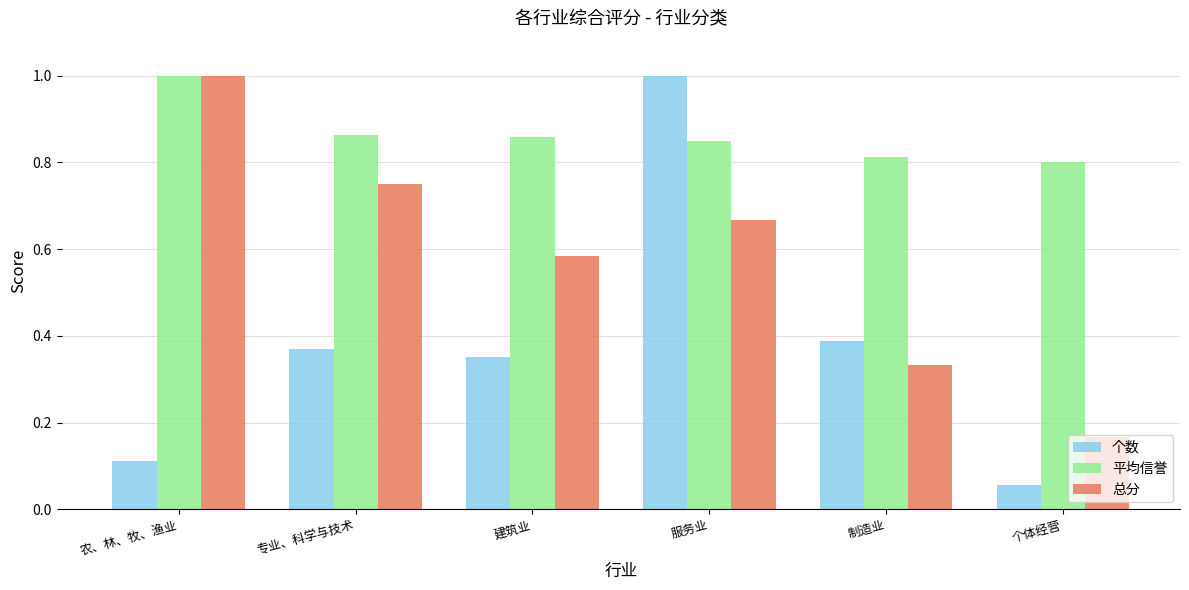

At how many categories does at least one series exceed 0?

6